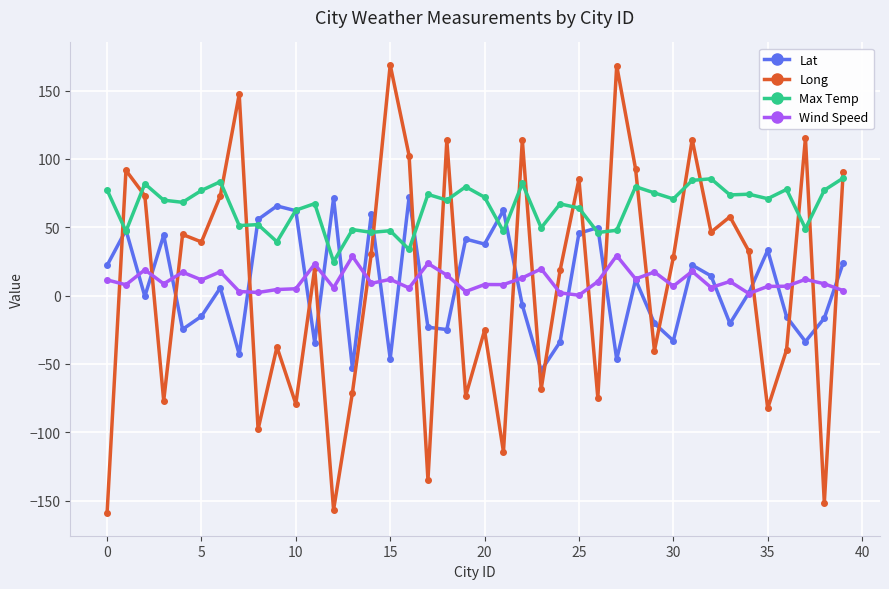

What is the lowest value of the Lat series?

-54.8